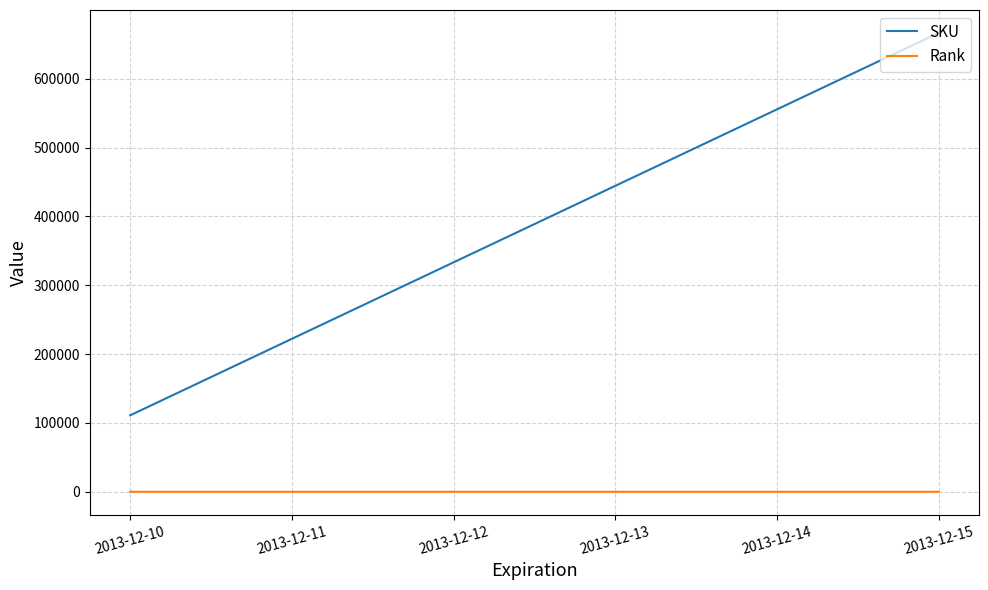

The value of SKU at 2013-12-13 is 444444. True or false?

True